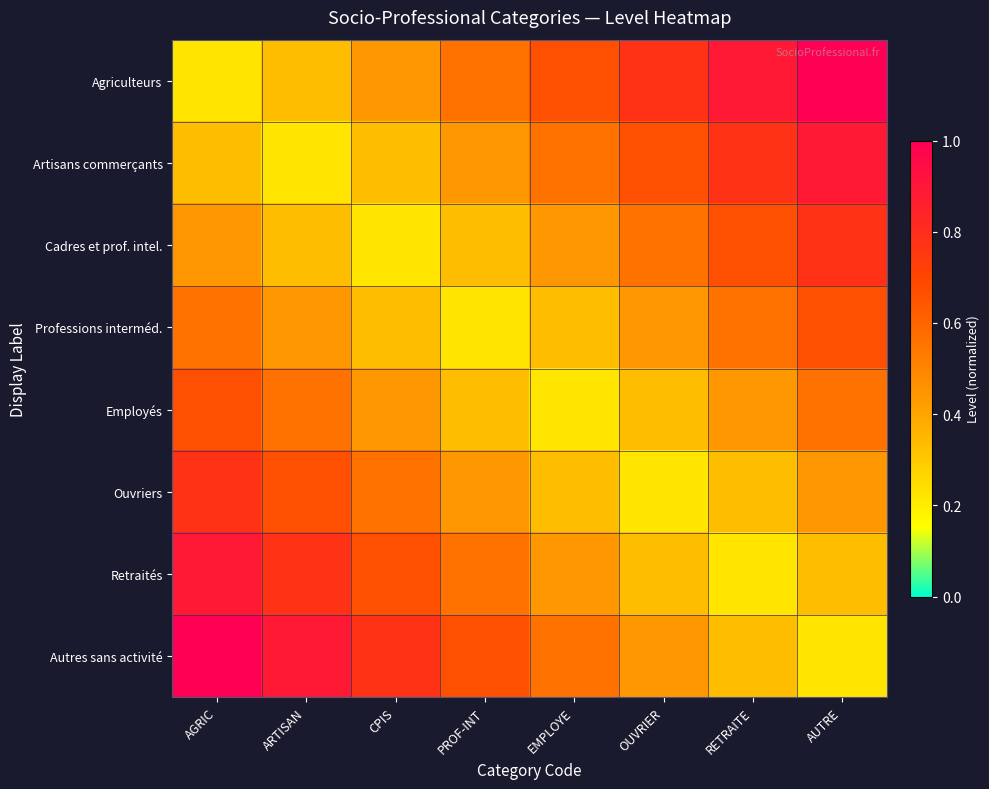

Reading right to left, list all the values displayed in this chart.

Agriculteurs: AUTRE=1.0	RETRAITE=0.9	OUVRIER=0.8	EMPLOYE=0.7	PROF-INT=0.6	CPIS=0.4	ARTISAN=0.3	AGRIC=0.2
Artisans commerçants: AUTRE=0.9	RETRAITE=0.8	OUVRIER=0.7	EMPLOYE=0.6	PROF-INT=0.4	CPIS=0.3	ARTISAN=0.2	AGRIC=0.3
Cadres et prof. intel.: AUTRE=0.8	RETRAITE=0.7	OUVRIER=0.6	EMPLOYE=0.4	PROF-INT=0.3	CPIS=0.2	ARTISAN=0.3	AGRIC=0.4
Professions interméd.: AUTRE=0.7	RETRAITE=0.6	OUVRIER=0.4	EMPLOYE=0.3	PROF-INT=0.2	CPIS=0.3	ARTISAN=0.4	AGRIC=0.6
Employés: AUTRE=0.6	RETRAITE=0.4	OUVRIER=0.3	EMPLOYE=0.2	PROF-INT=0.3	CPIS=0.4	ARTISAN=0.6	AGRIC=0.7
Ouvriers: AUTRE=0.4	RETRAITE=0.3	OUVRIER=0.2	EMPLOYE=0.3	PROF-INT=0.4	CPIS=0.6	ARTISAN=0.7	AGRIC=0.8
Retraités: AUTRE=0.3	RETRAITE=0.2	OUVRIER=0.3	EMPLOYE=0.4	PROF-INT=0.6	CPIS=0.7	ARTISAN=0.8	AGRIC=0.9
Autres sans activité: AUTRE=0.2	RETRAITE=0.3	OUVRIER=0.4	EMPLOYE=0.6	PROF-INT=0.7	CPIS=0.8	ARTISAN=0.9	AGRIC=1.0